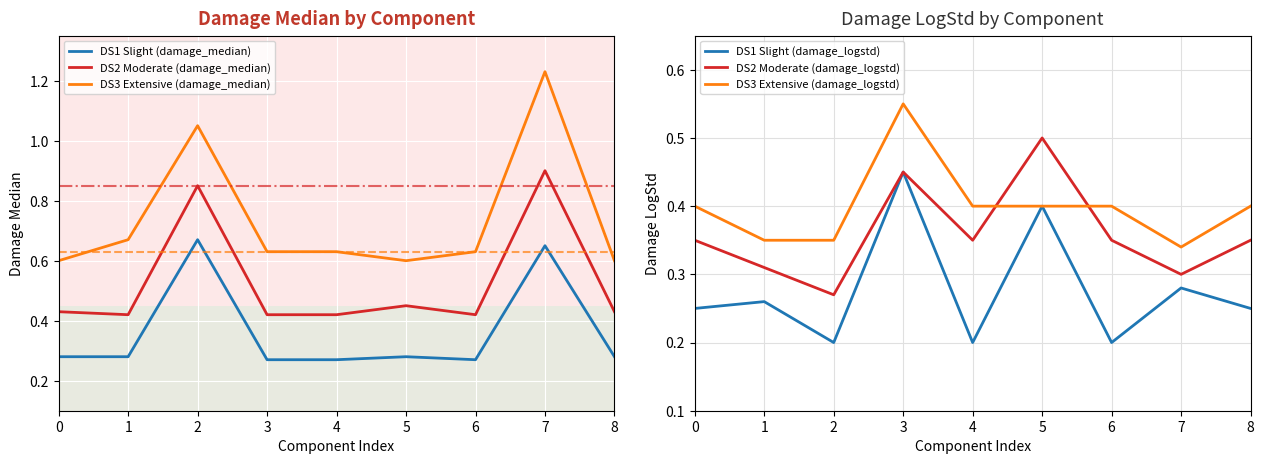

Between 0 and 7, which series saw the biggest shift?

DS3 Extensive (damage_median)